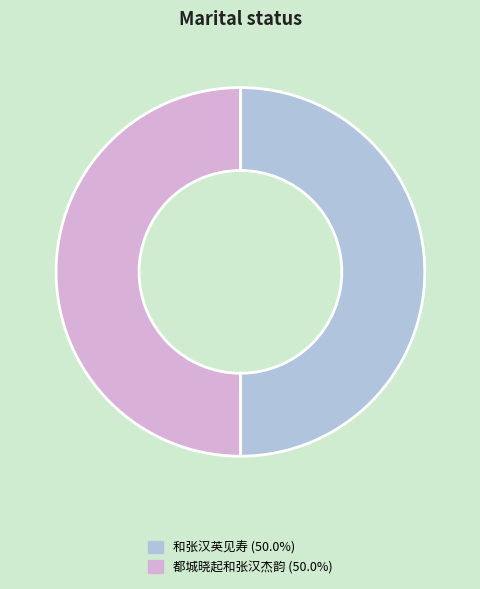

Count the number of slices in the pie.

2